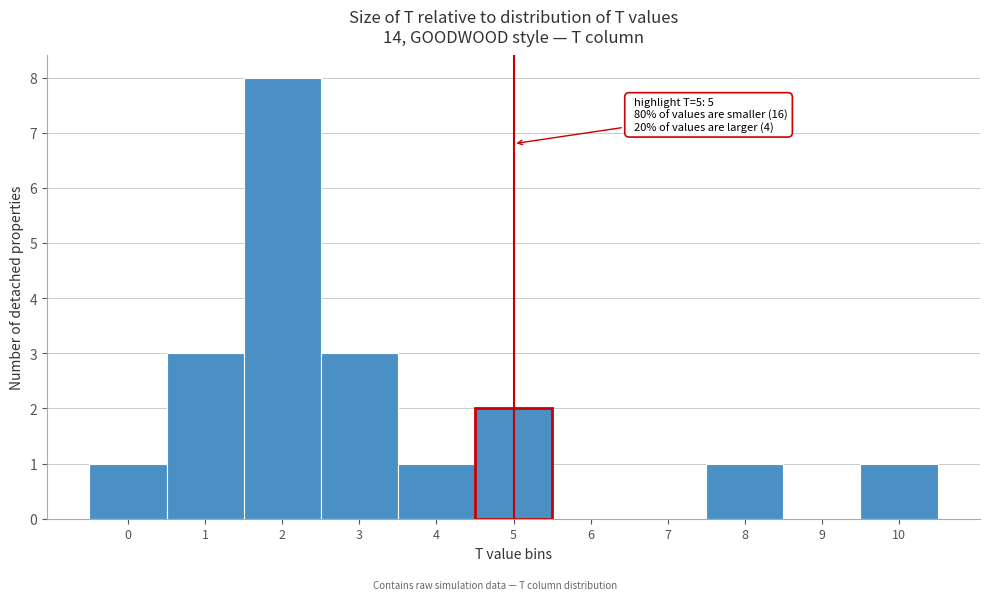

Which range on the x-axis has the tallest bar?

1.5 to 2.5